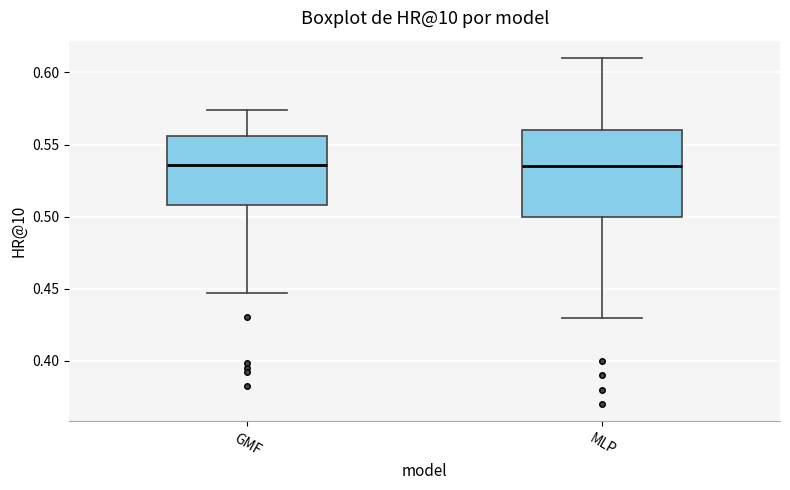

Reading left to right, transcribe this box plot: for each box, give where its median line is, the range the box spans, and where its two whiskers end, as read against the y-axis. The values are not printed on the chart, so give them approximately, as read against the axis.

GMF: median 0.535, box 0.510 to 0.555, whiskers 0.445 to 0.575
MLP: median 0.535, box 0.500 to 0.560, whiskers 0.430 to 0.610